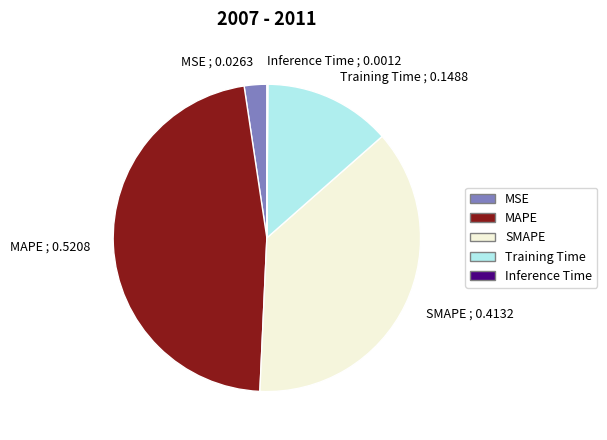

Do SMAPE ; 0.4132 and MSE ; 0.0263 together represent more than half of the pie?

No